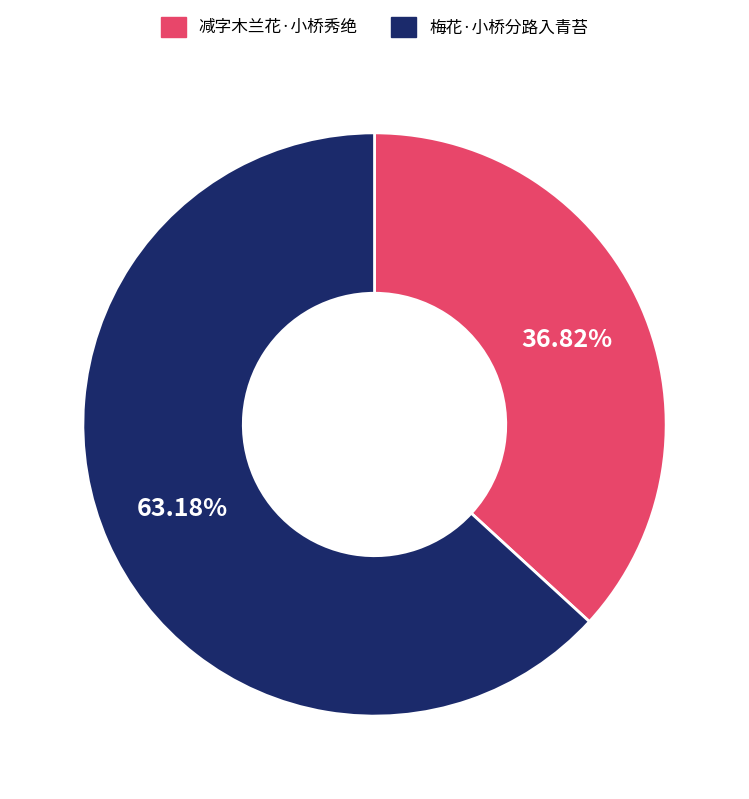

To the nearest percent, what is the combined percentage of 梅花·小桥分路入青苔 and 减字木兰花·小桥秀绝?

100%